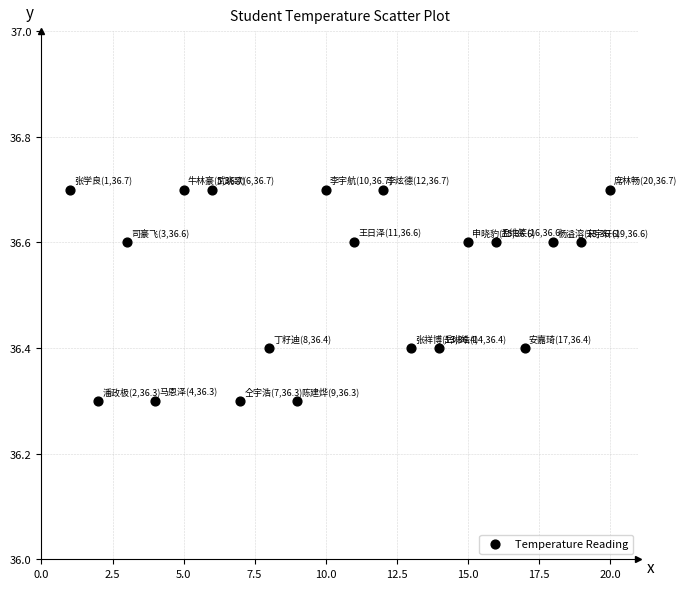

What is the range of X values (max minus min)?

19.0